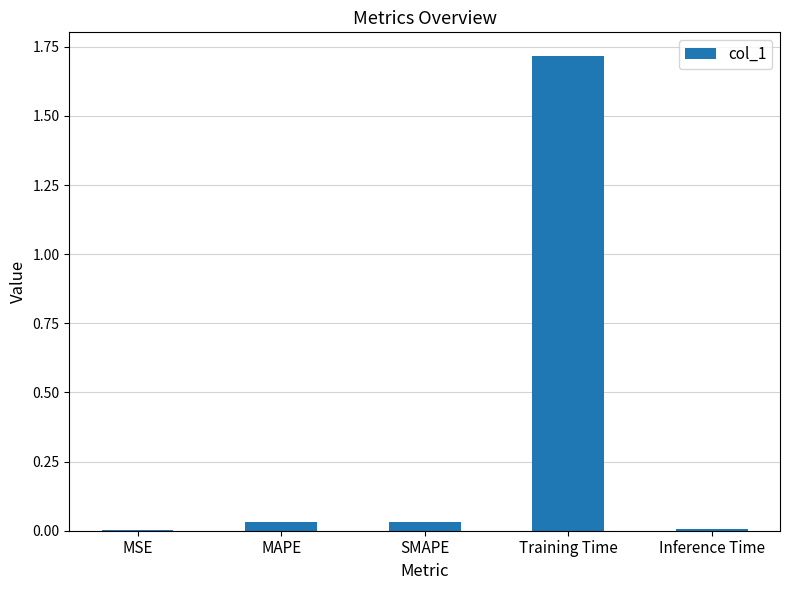

What is the sum of all values?

1.8